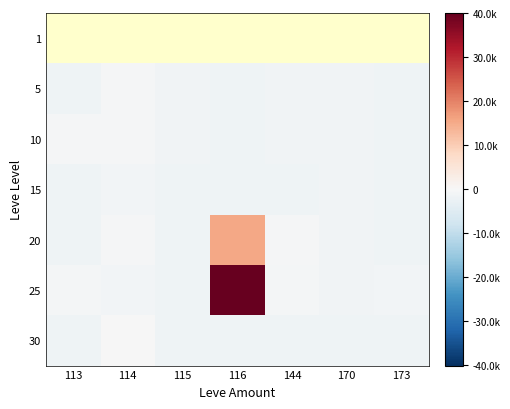

Rank the categories by 1 value from highest to lowest.

113, 114, 115, 116, 144, 170, 173